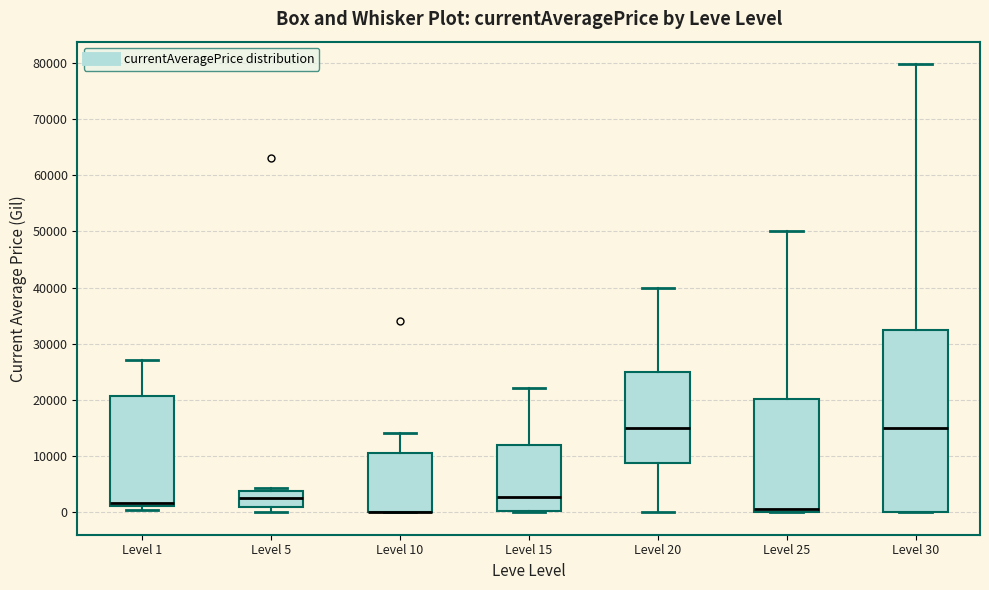

Which box is the tallest, from its lower edge to its upper edge?

Level 30